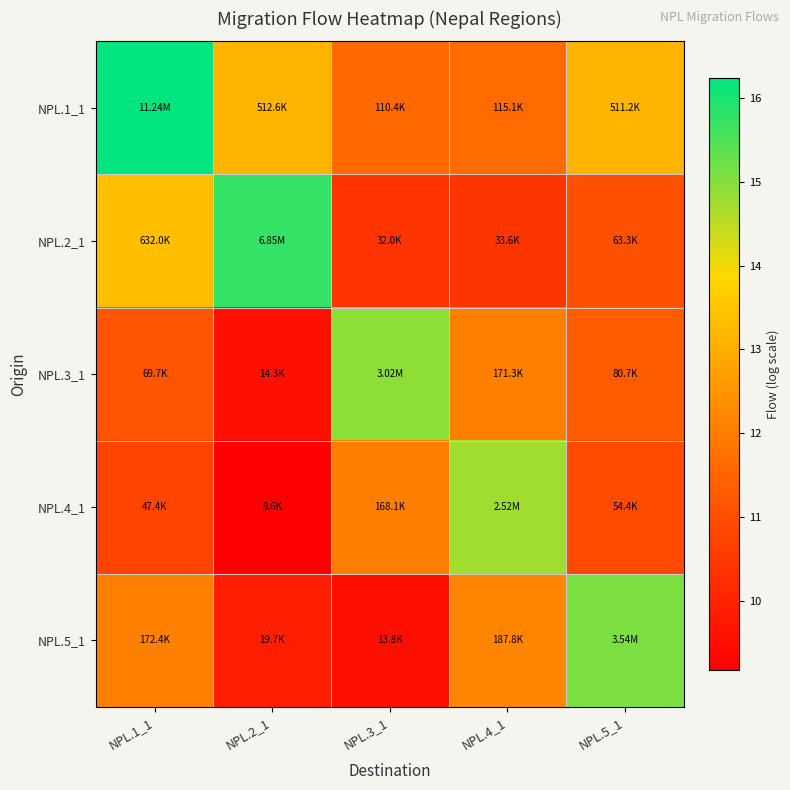

Which has a higher value, NPL.1_1 or NPL.4_1?

NPL.1_1